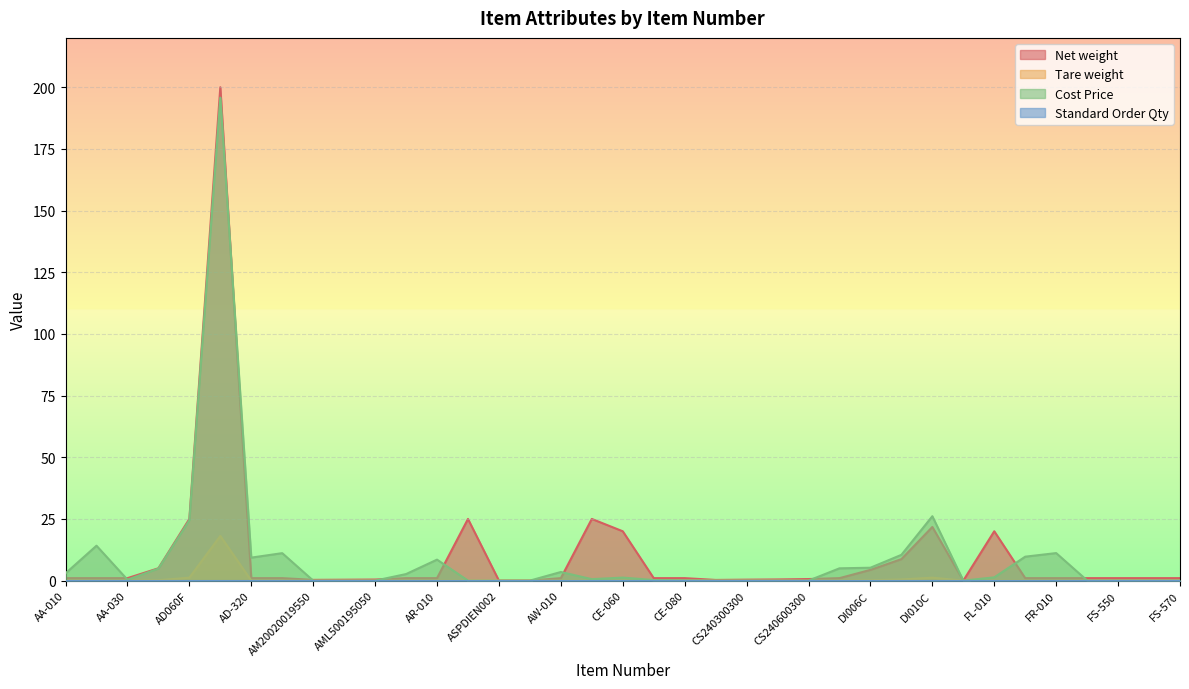

What is the maximum value shown in the chart?

200.0